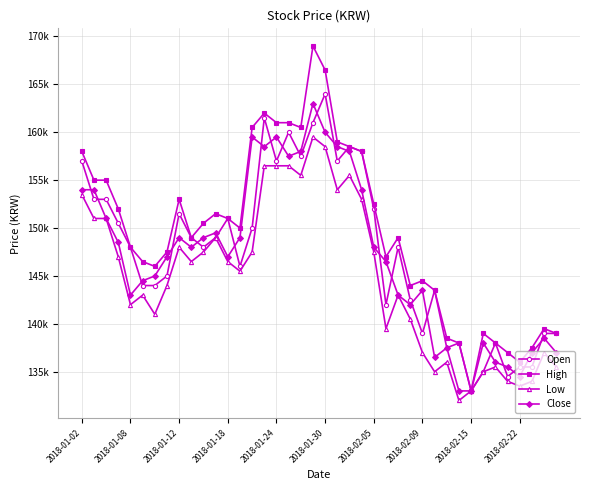

What are all the series names shown in the legend?

Open, High, Low, Close